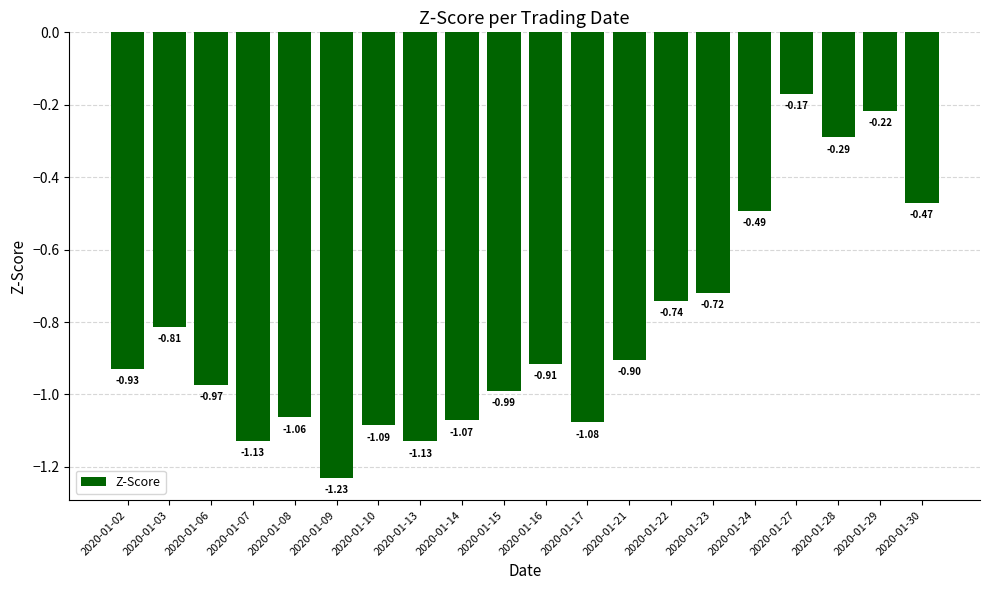

What is the difference between the maximum and minimum values?

1.1